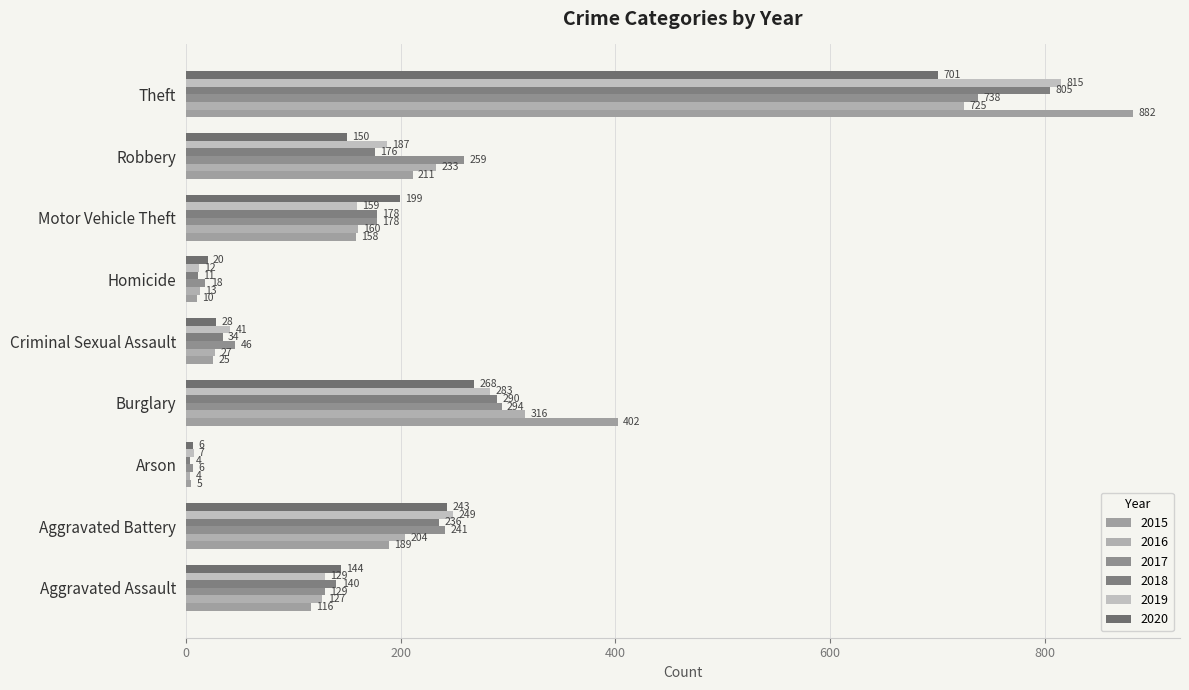

Count the number of categories in the chart.

9